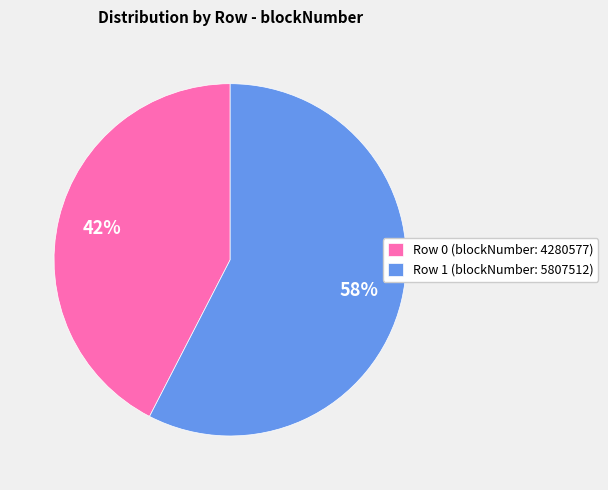

To the nearest percent, what is the average slice percentage?

50%